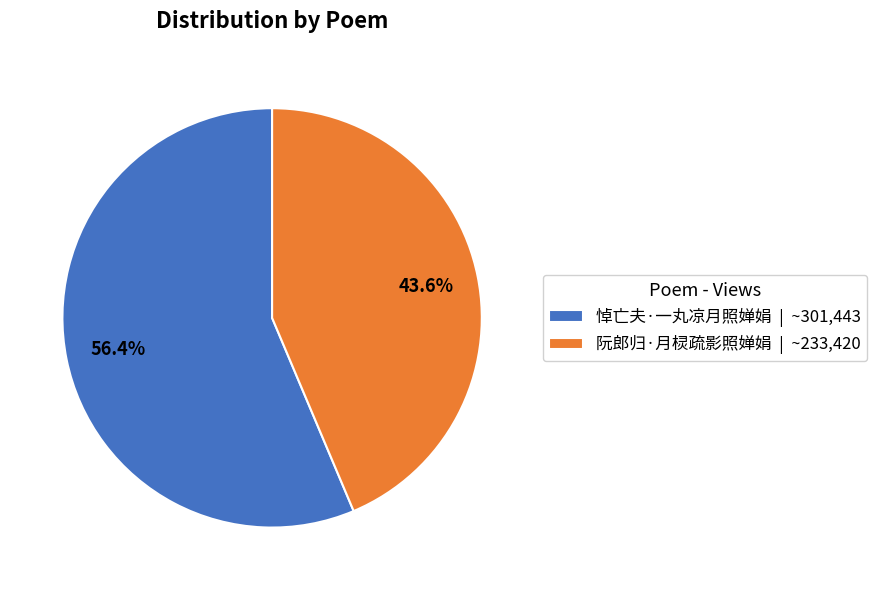

Does any single category account for the majority?

Yes